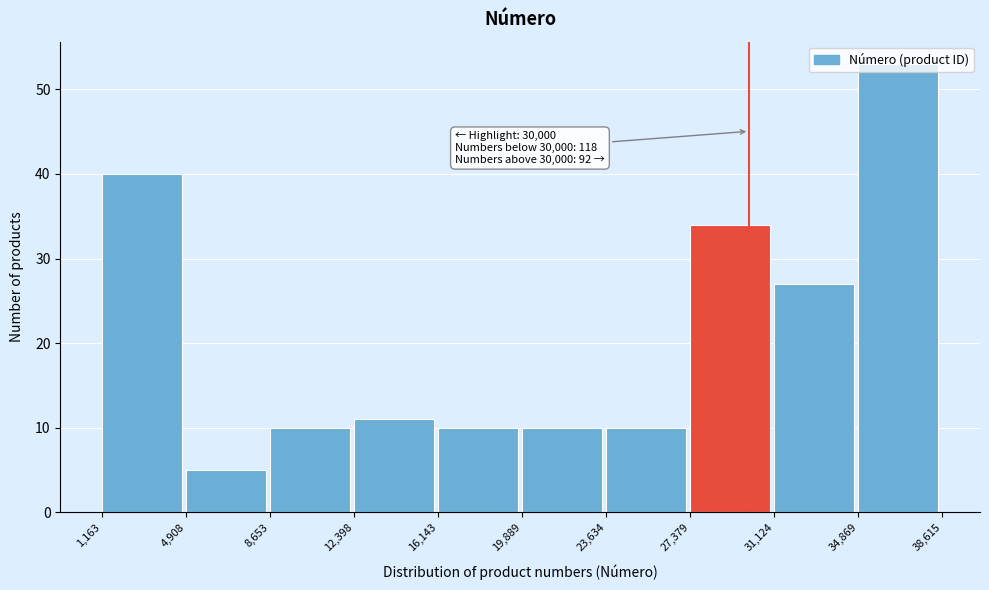

Over which range of the x-axis is the bar tallest?

34,869 to 38,615